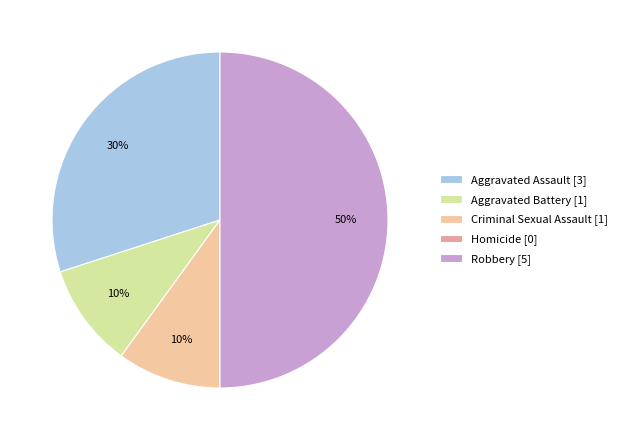

To the nearest percent, what percentage of the pie is Aggravated Assault [3]?

30%